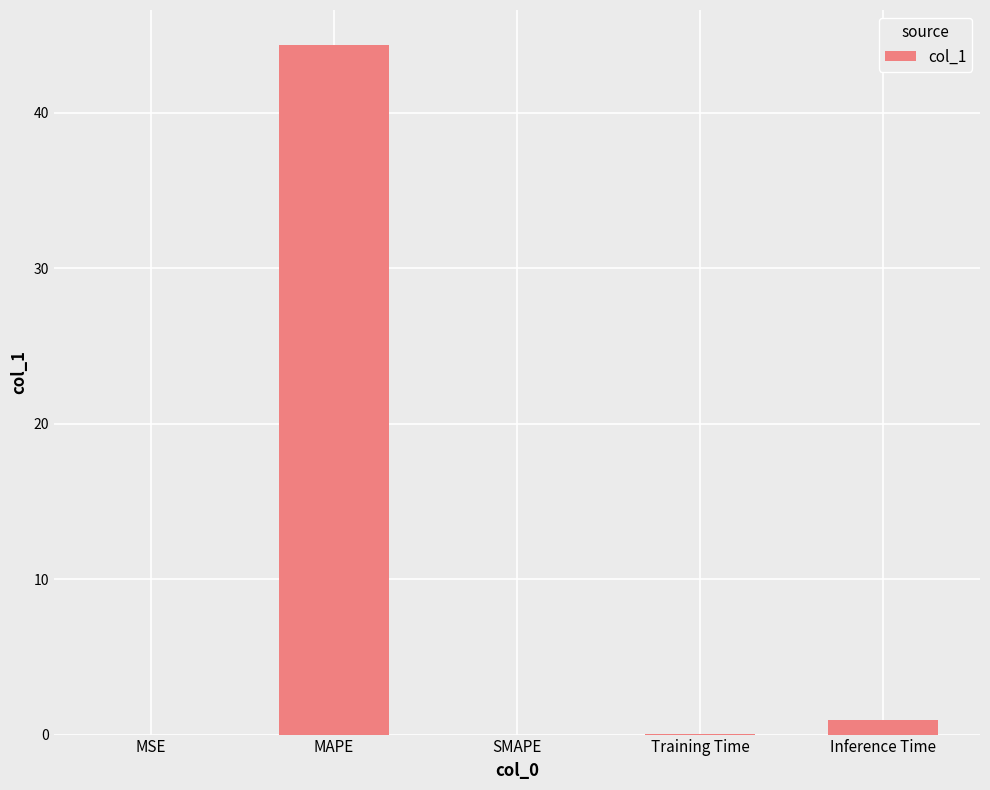

True or false: the data shows 0.9 at Inference Time.

True